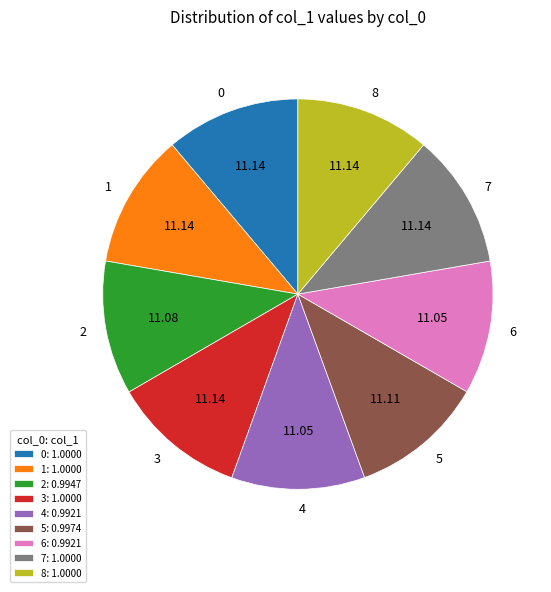

True or false: 2 accounts for 20% of the total.

False